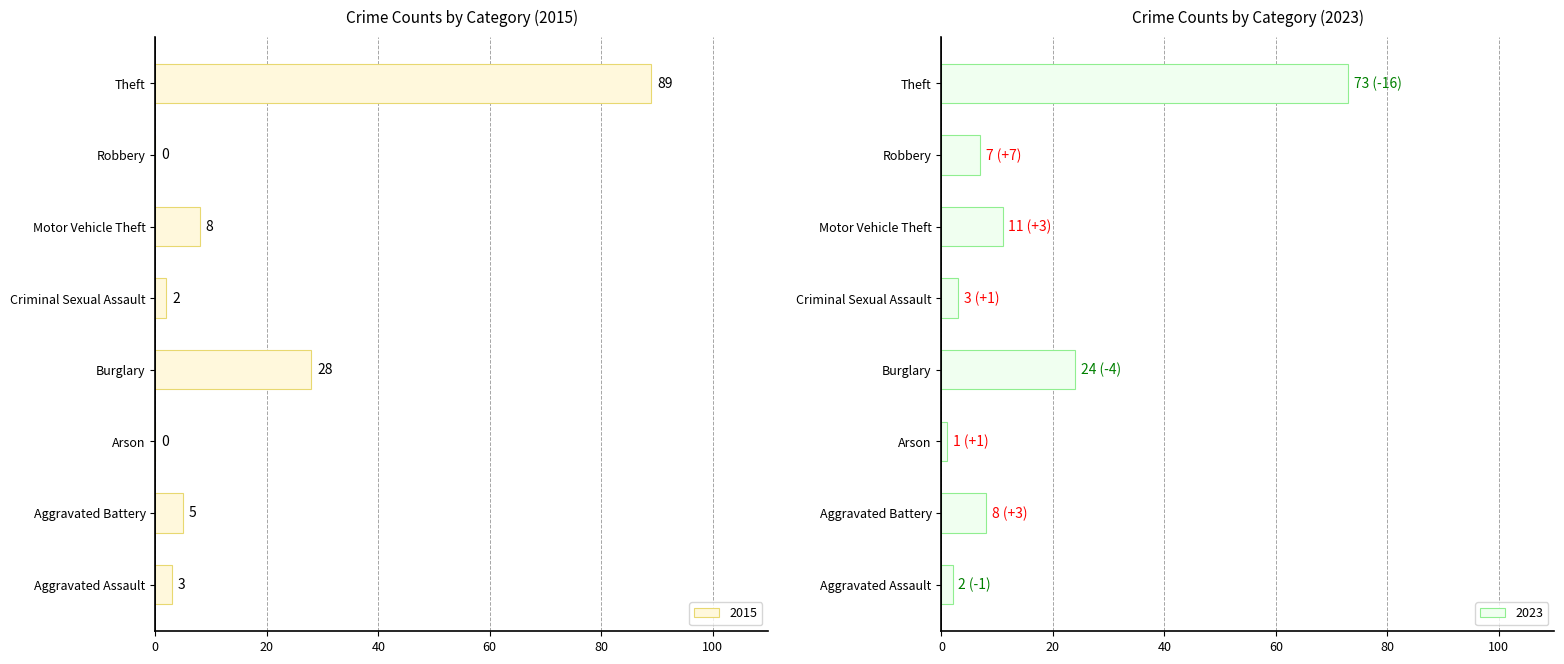

What is the sum of all 2015 values?

135